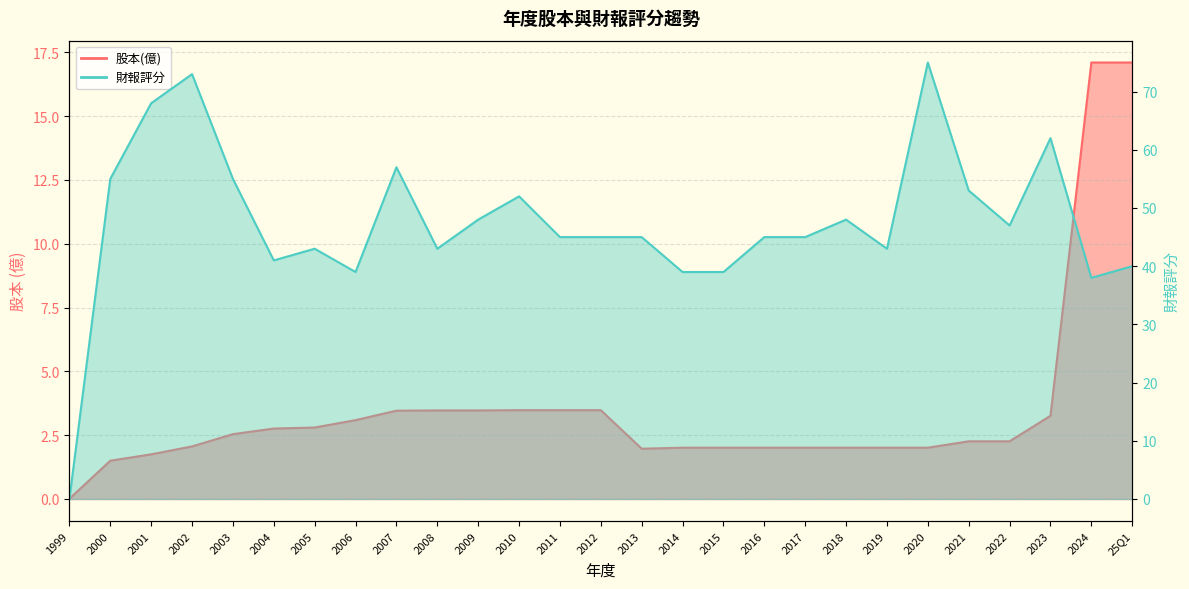

At how many categories does at least one series exceed 27?

26